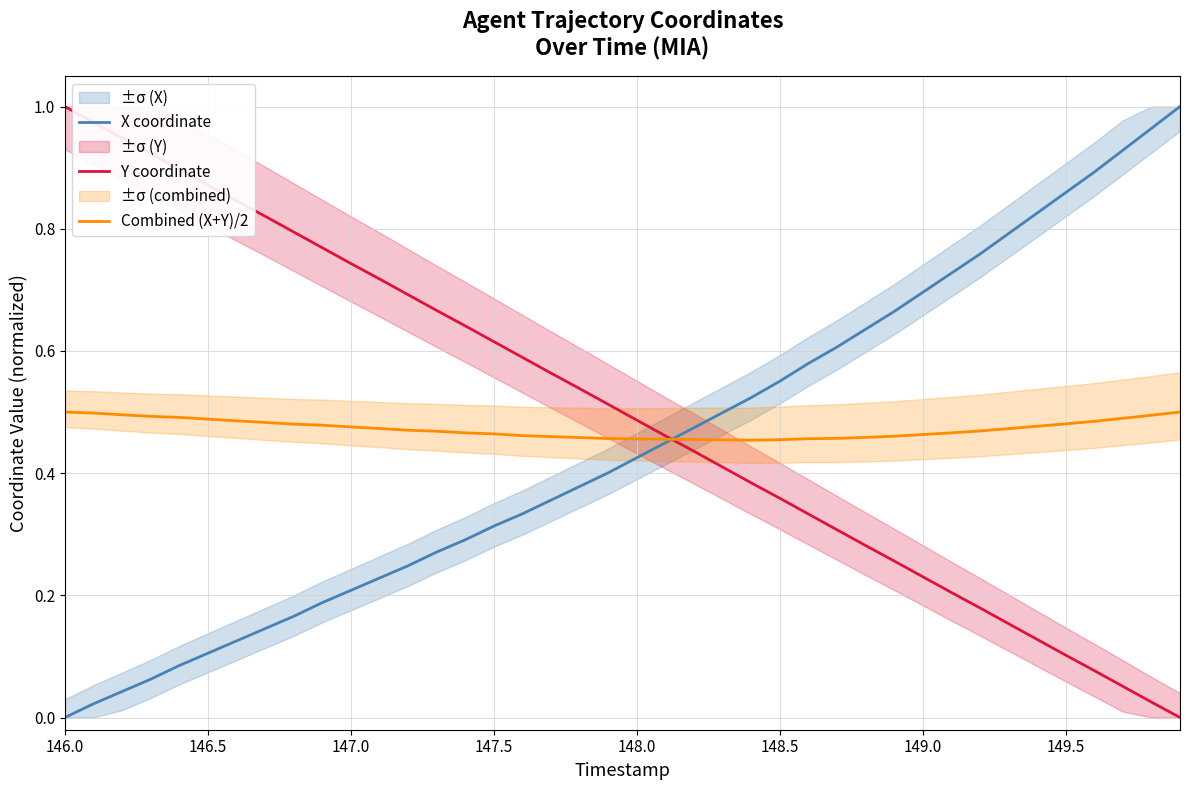

What is the difference between the maximum and second lowest values in the X coordinate series?

1.0